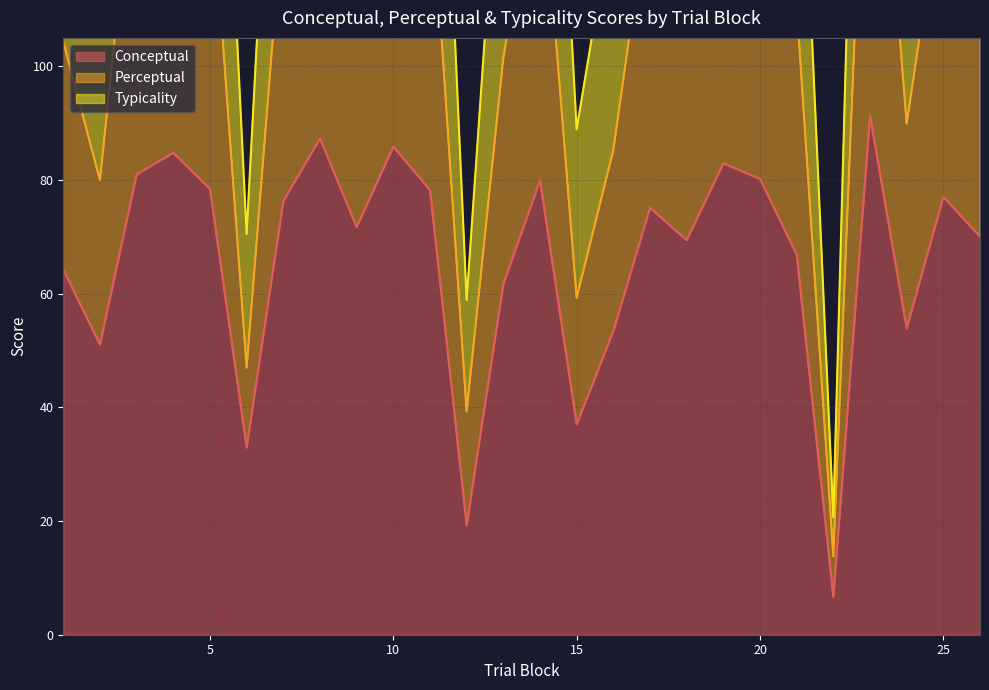

Reading right to left, transcribe all the data shown in this chart.

conceptual: 26=70.1	25=77.0	24=53.9	23=91.3	22=6.6	21=66.8	20=80.2	19=82.9	18=69.4	17=75.1	16=53.4	15=37.0	14=79.9	13=61.7	12=19.2	11=78.2	10=85.9	9=71.7	8=87.3	7=76.3	6=32.9	5=78.4	4=84.8	3=81.0	2=51.0	1=64.2
perceptual: 26=117.4	25=133.2	24=89.9	23=171.4	22=13.8	21=110.6	20=140.4	19=148.4	18=116.0	17=130.9	16=85.3	15=59.3	14=139.7	13=101.5	12=39.3	11=135.5	10=156.6	9=121.5	8=159.9	7=128.2	6=47.0	5=135.4	4=150.9	3=142.1	2=80.0	1=104.3
typicality: 26=176.1	25=199.9	24=134.9	23=257.0	22=20.6	21=165.9	20=210.7	19=222.7	18=174.0	17=196.3	16=127.9	15=88.9	14=209.6	13=152.2	12=58.9	11=203.2	10=234.9	9=182.3	8=239.9	7=192.3	6=70.5	5=203.2	4=226.4	3=213.1	2=119.9	1=156.5